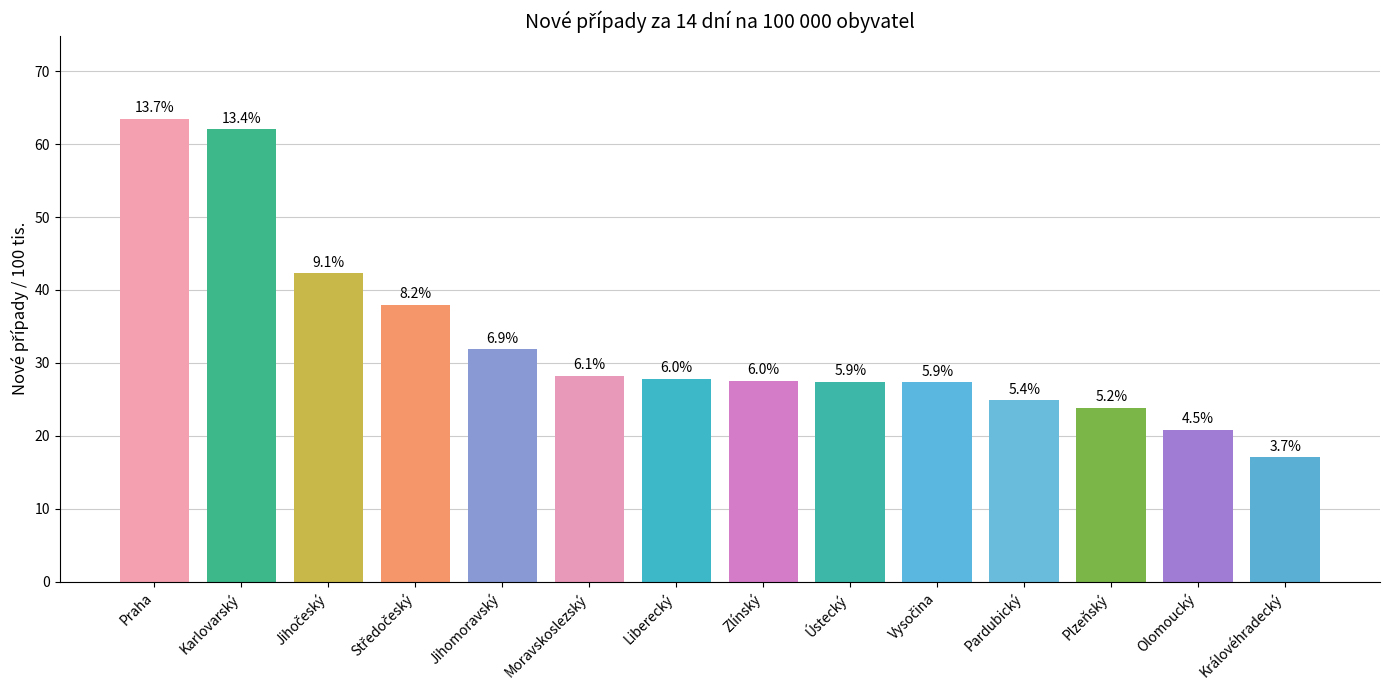

Reading left to right, what are all the values shown in this chart?

63.4	62.0	42.3	38.0	31.9	28.2	27.8	27.6	27.4	27.3	24.9	23.9	20.8	17.1